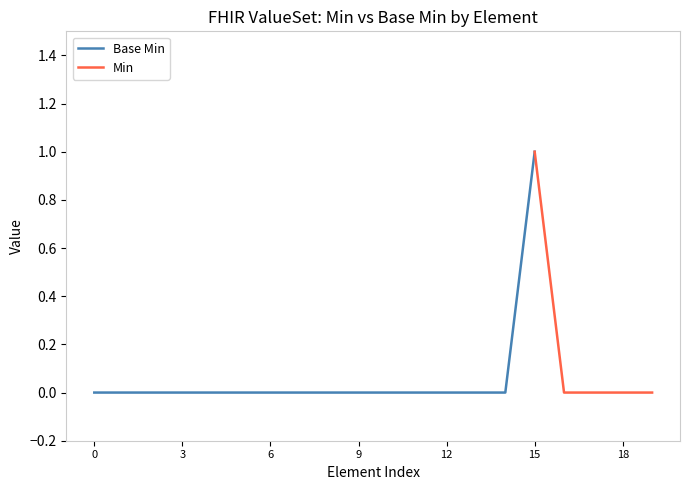

At which label does Base Min reach its peak?

15